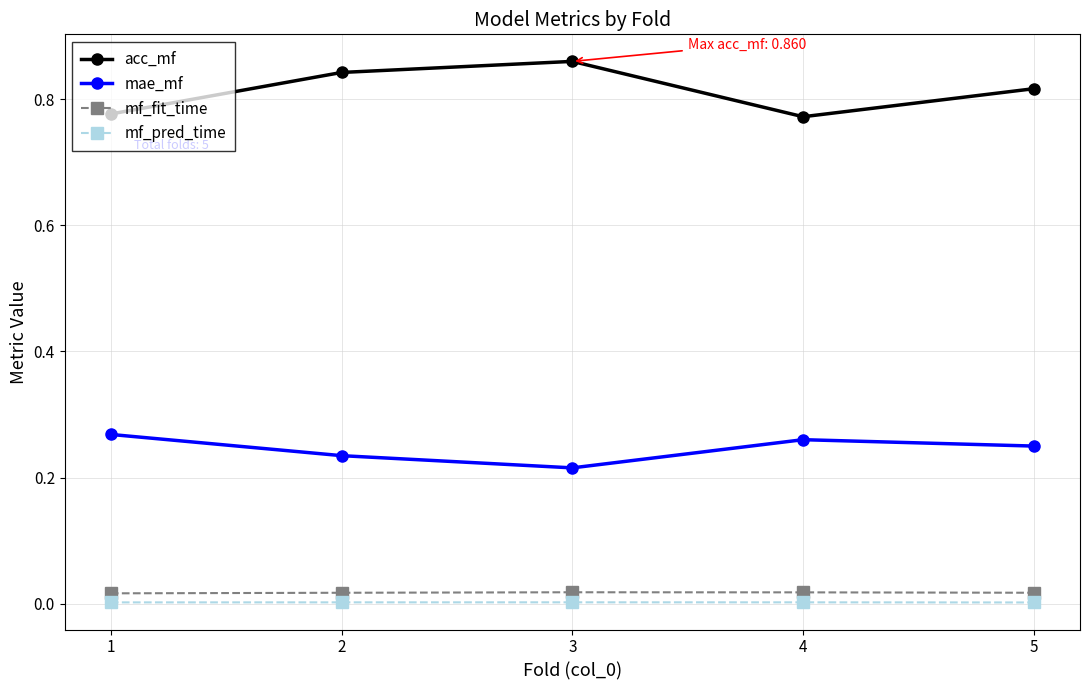

How many lines are shown in the chart?

4